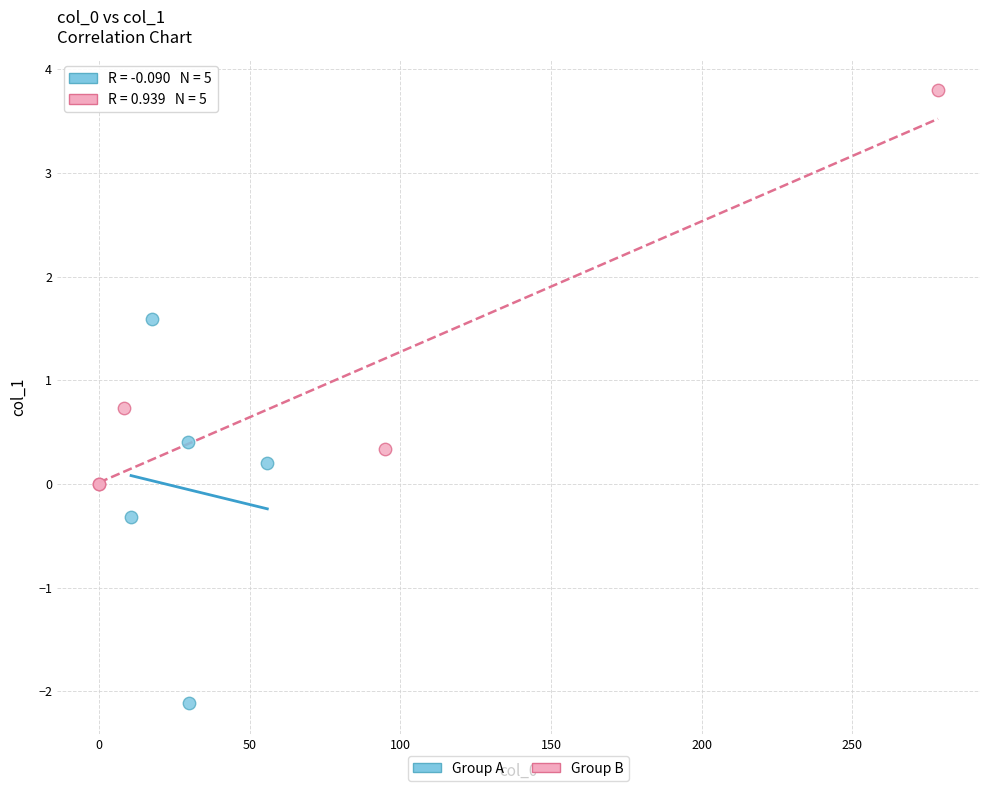

Which series reaches the maximum Y coordinate?

Group B